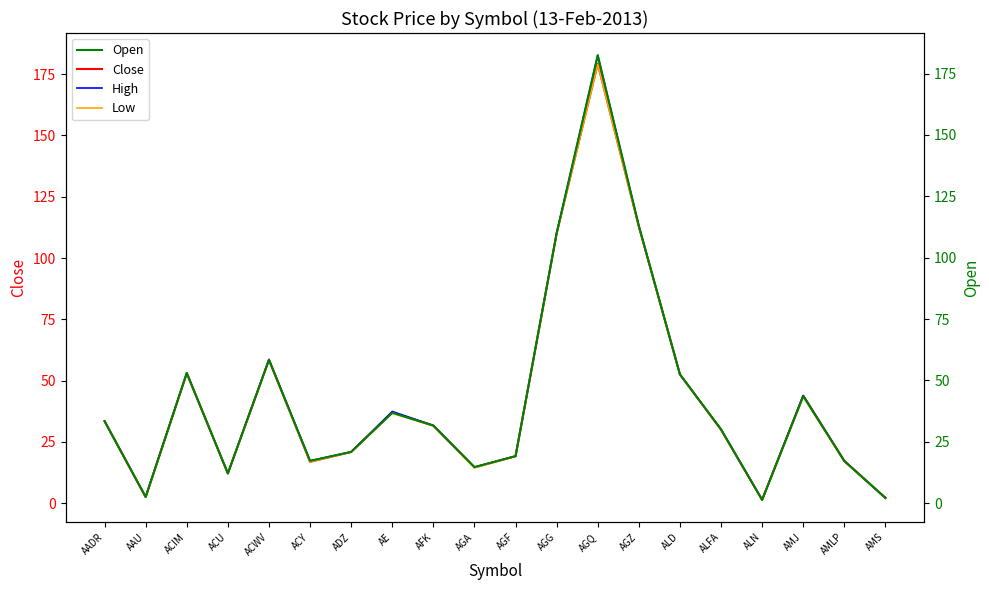

How many lines are shown in the chart?

4